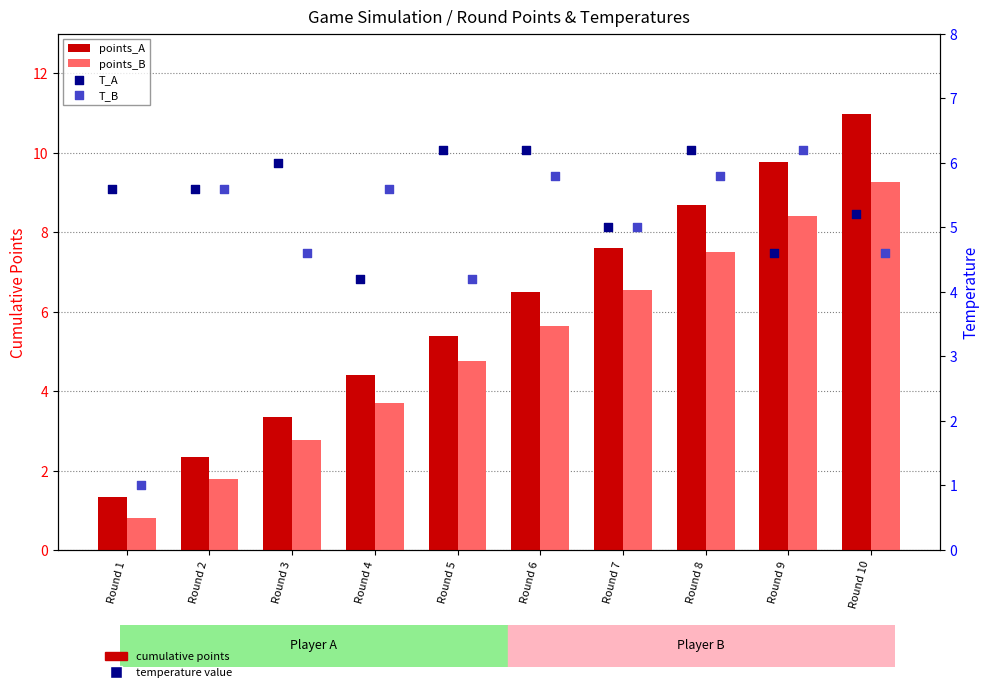

Is the value of points_A at Round 8 greater than the value of points_B at Round 1?

Yes